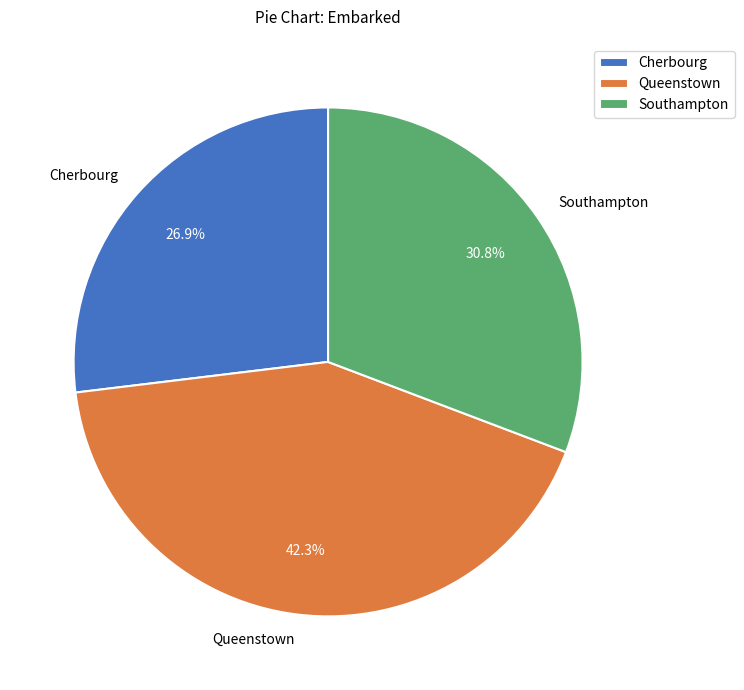

Does any single category account for the majority?

No